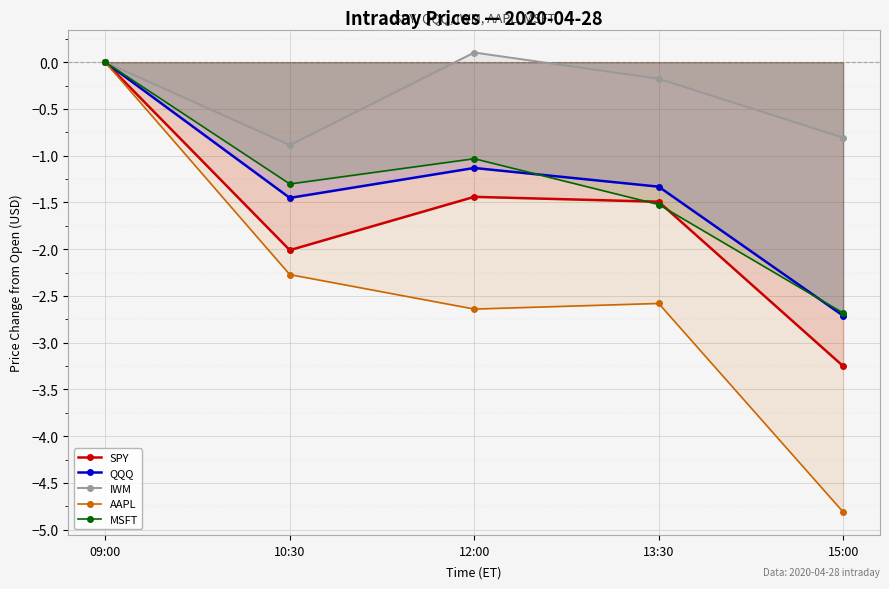

At which label does IWM reach its minimum?

10:30